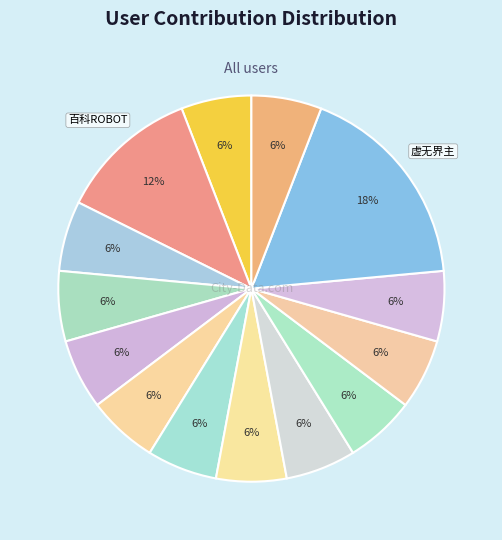

How many segments does this pie chart have?

14